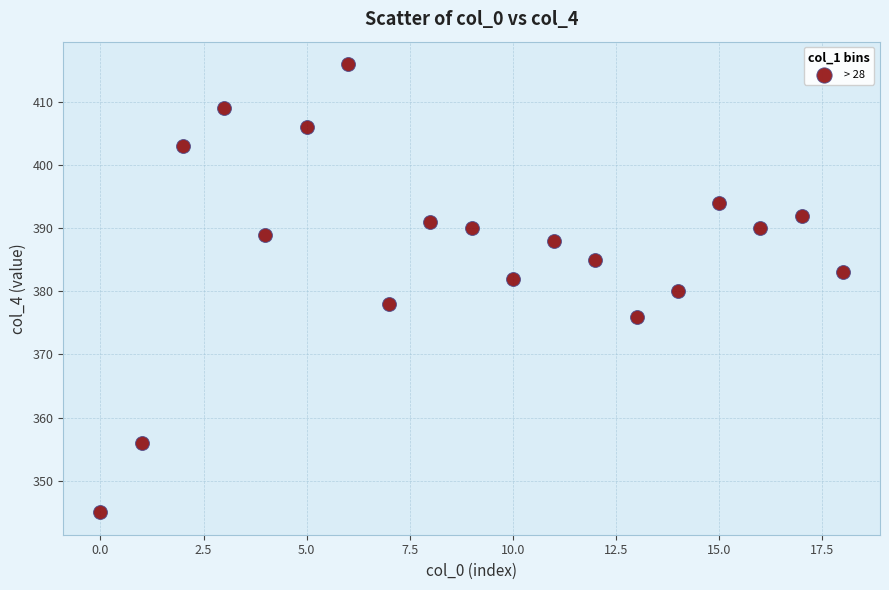

What is the range of Y values (max minus min)?

71